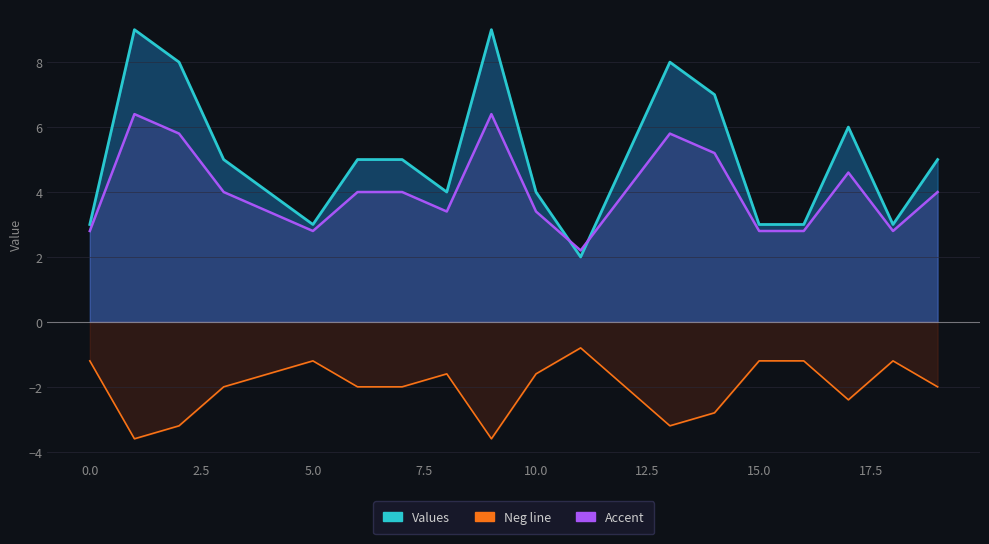

True or false: Accent line and Neg line cross at least once.

False